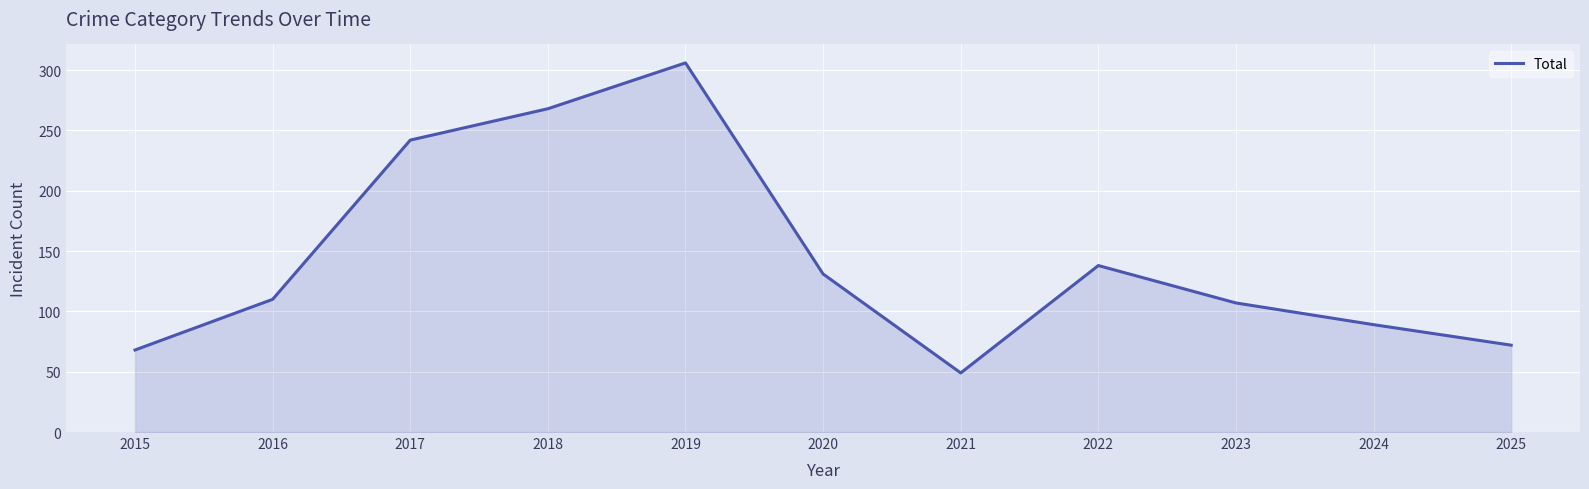

Reading left to right, list all the values displayed in this chart.

68	110	242	268	306	131	49	138	107	89	72